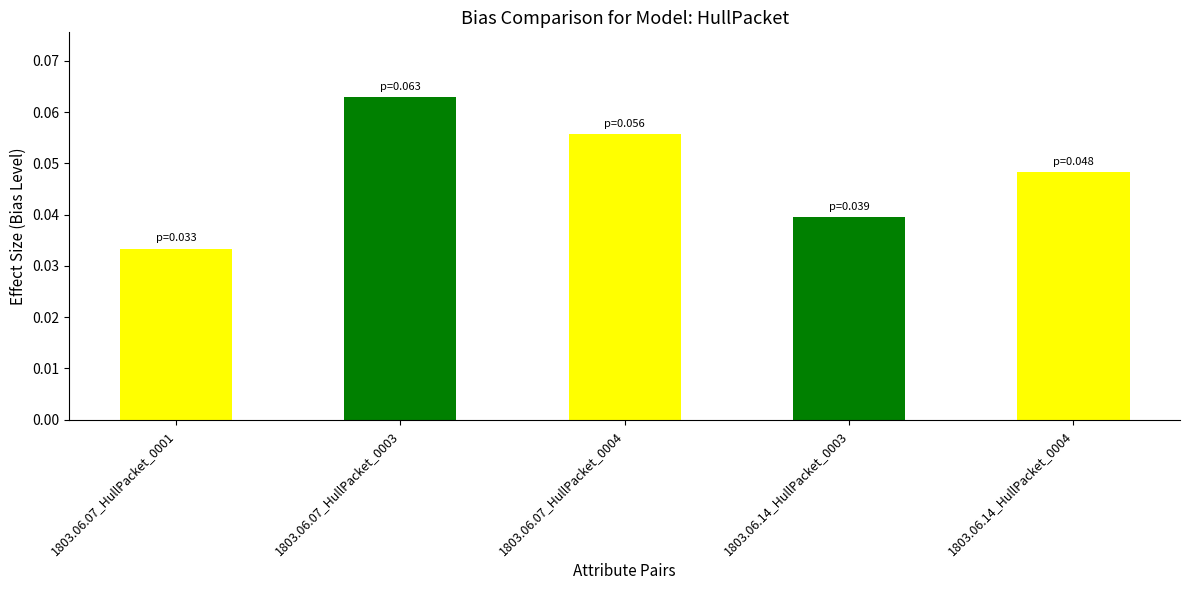

Which category has the lowest value across all series?

1803.06.07_HullPacket_0001